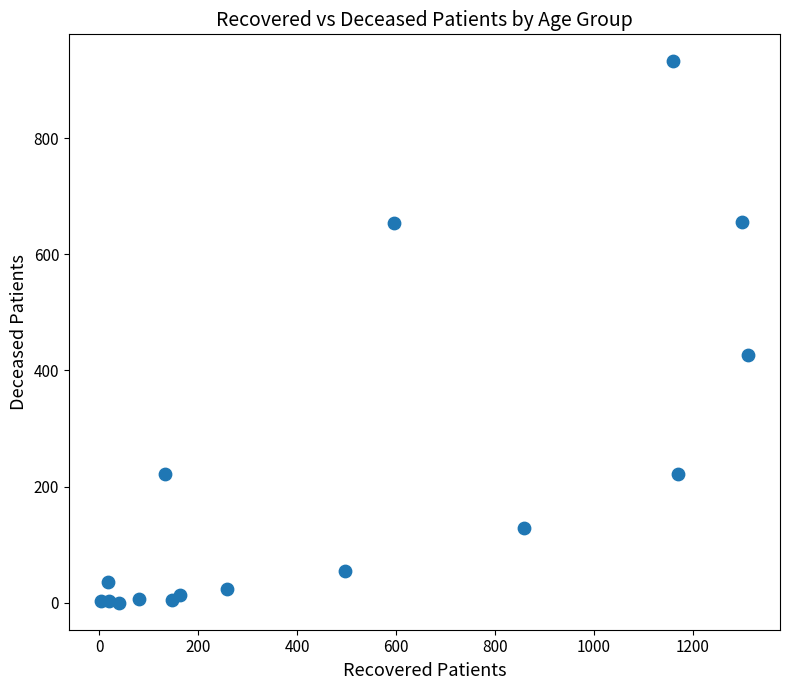

What Y value in the scatter plot is closest to 466?

427